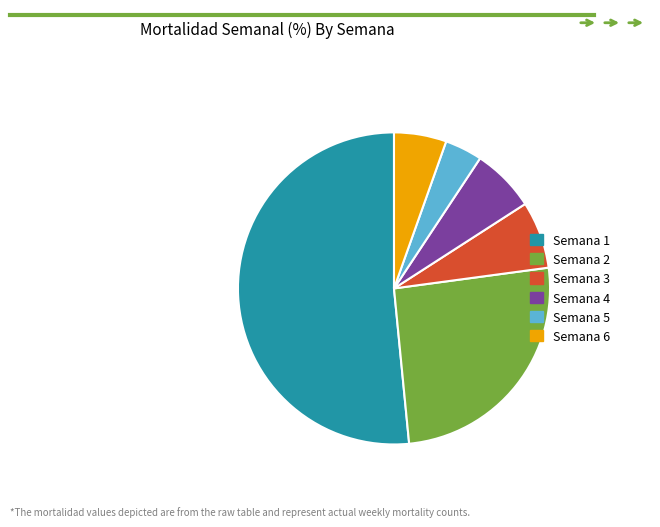

Which has a higher value, Semana 1 or Semana 3?

Semana 1